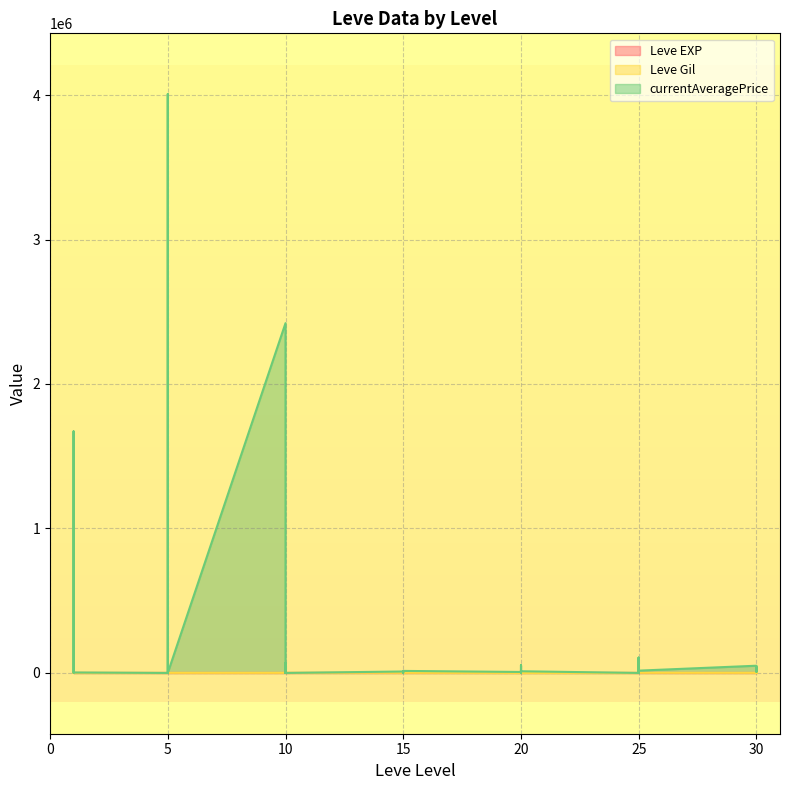

True or false: Leve EXP has a value of 0 at 1.

False